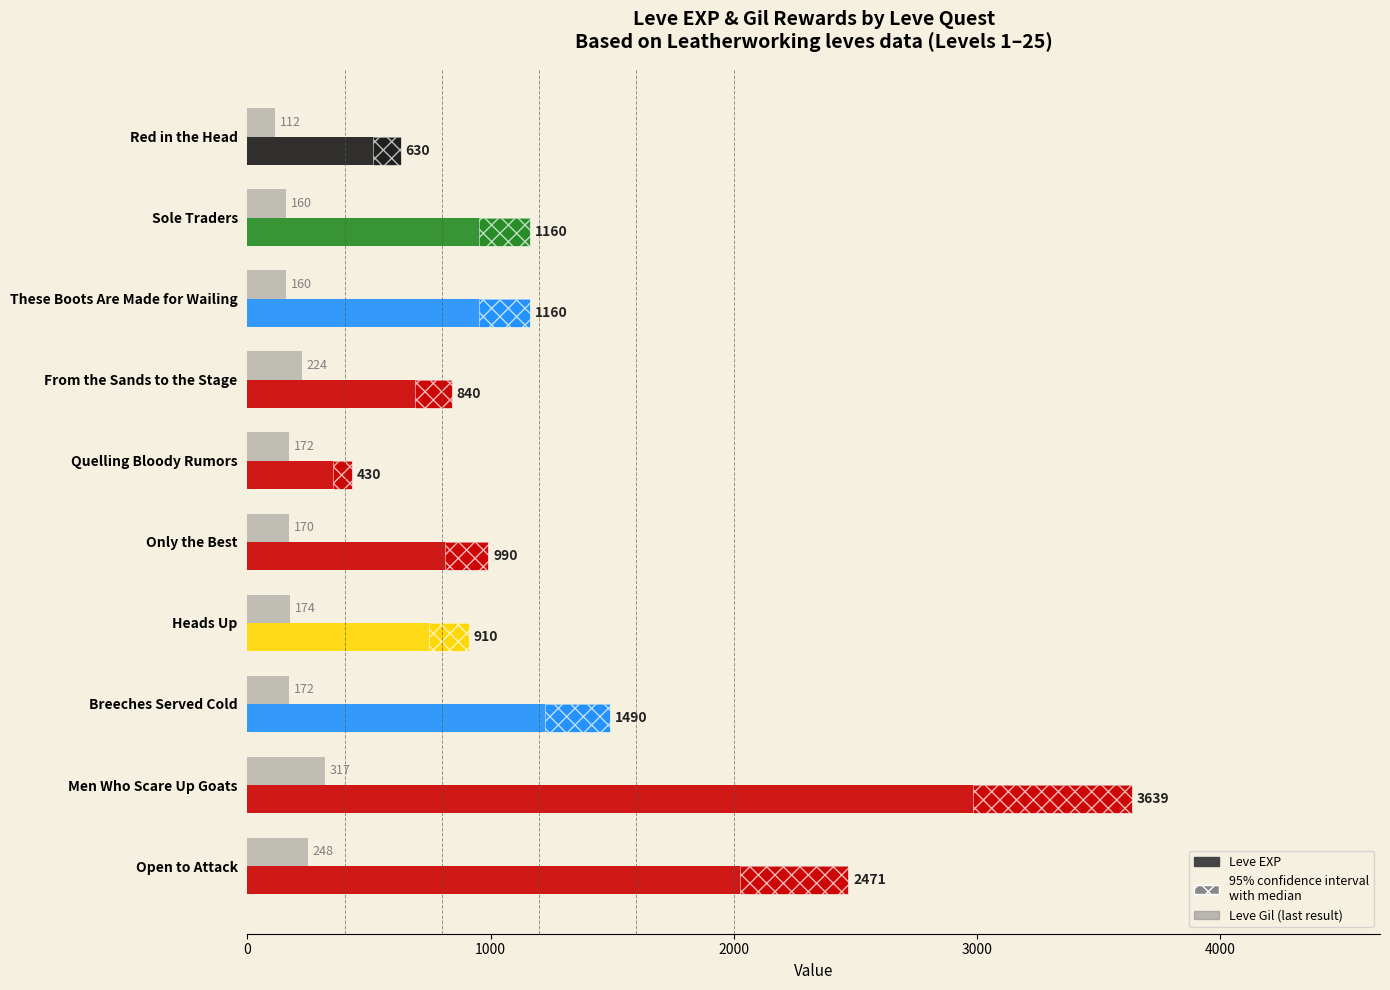

What is the difference between the second highest and second lowest values in the Leve EXP series?

1841